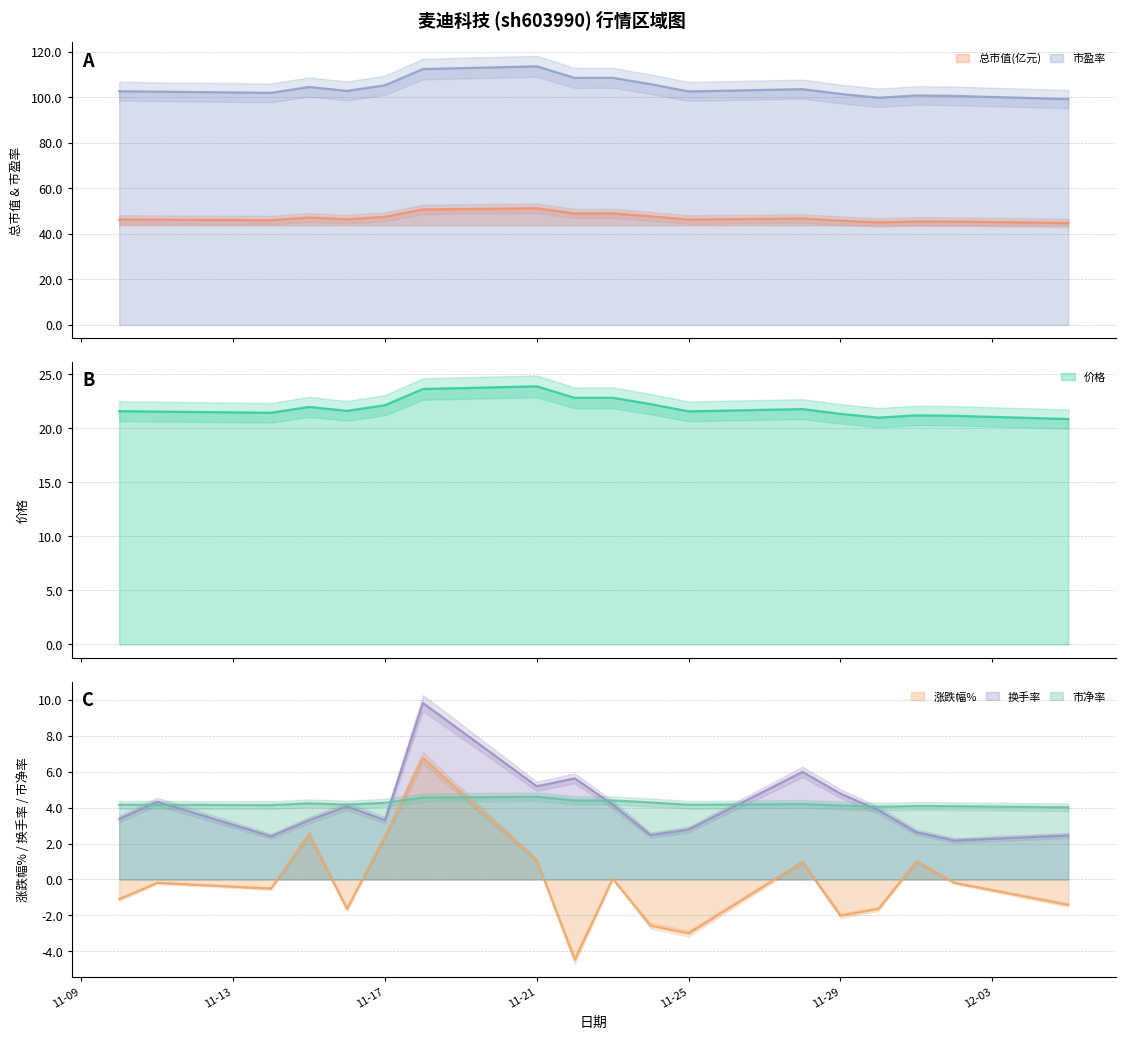

What is the difference between the highest and lowest values at 2022-11-24?

108.3